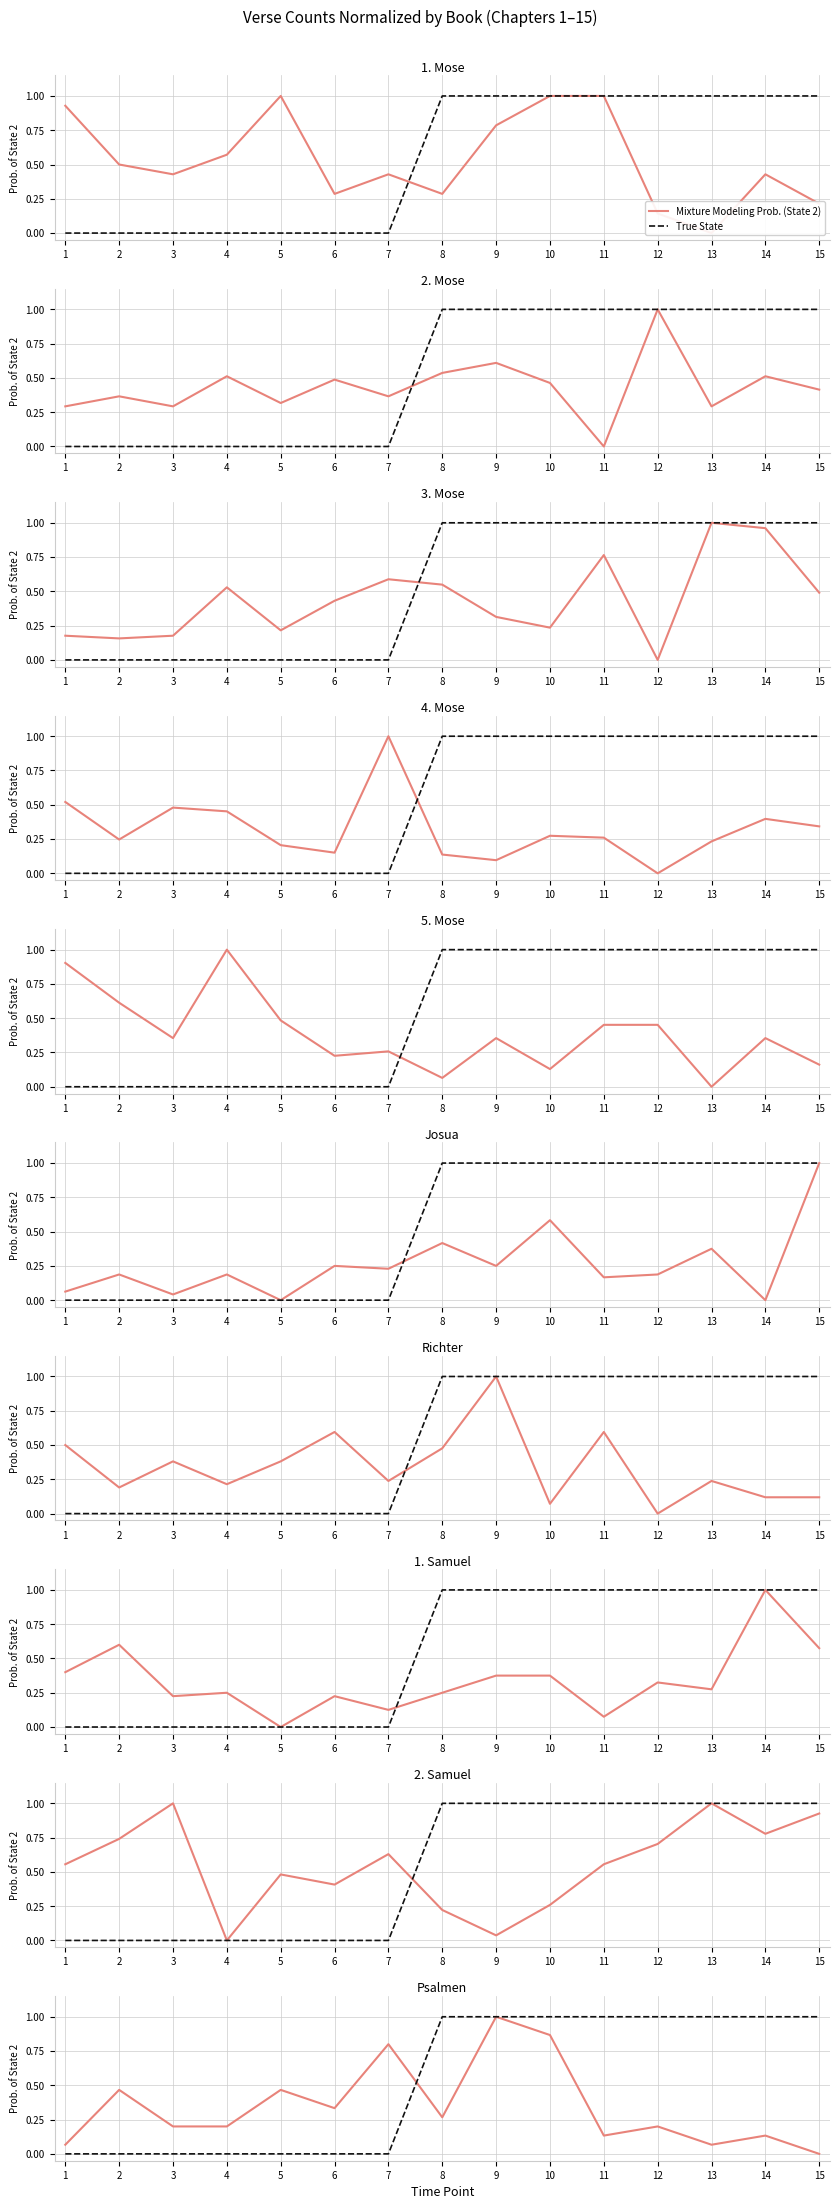

The value of True State at 3 is 0.0. True or false?

True